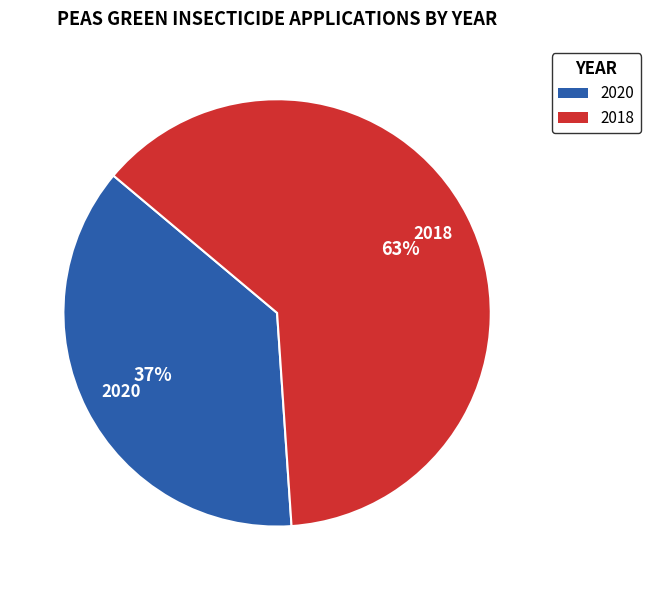

What is the ratio of the value at 2020 to the value at 2018?

0.6